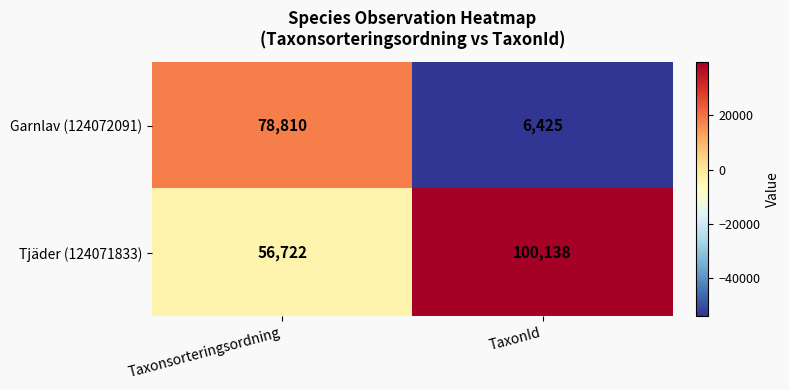

Reading right to left, what are all the values shown in this chart?

Garnlav (124072091): 6425	78810
Tjäder (124071833): 100138	56722